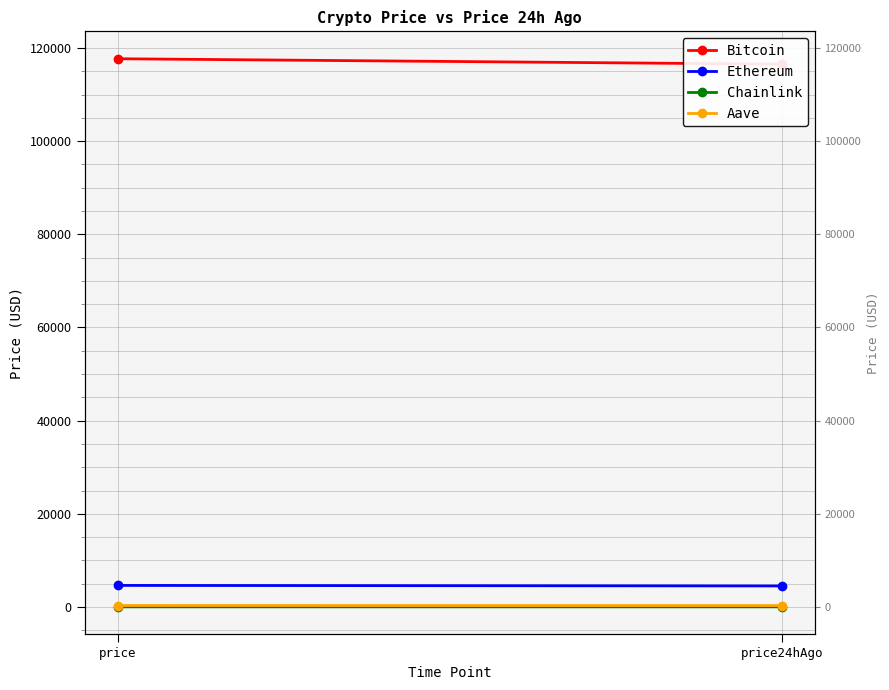

What is the average value of the Aave series?

303.5